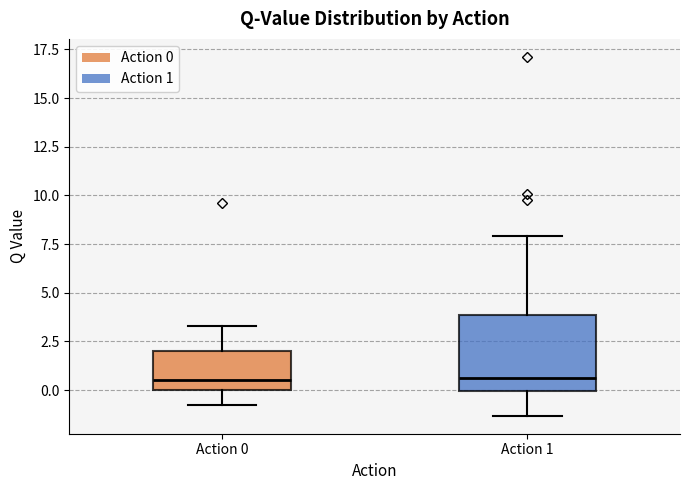

Where is the upper edge of the box for Action 0 on the y-axis? The values are not printed on the chart, so give them approximately, as read against the axis.

2.0